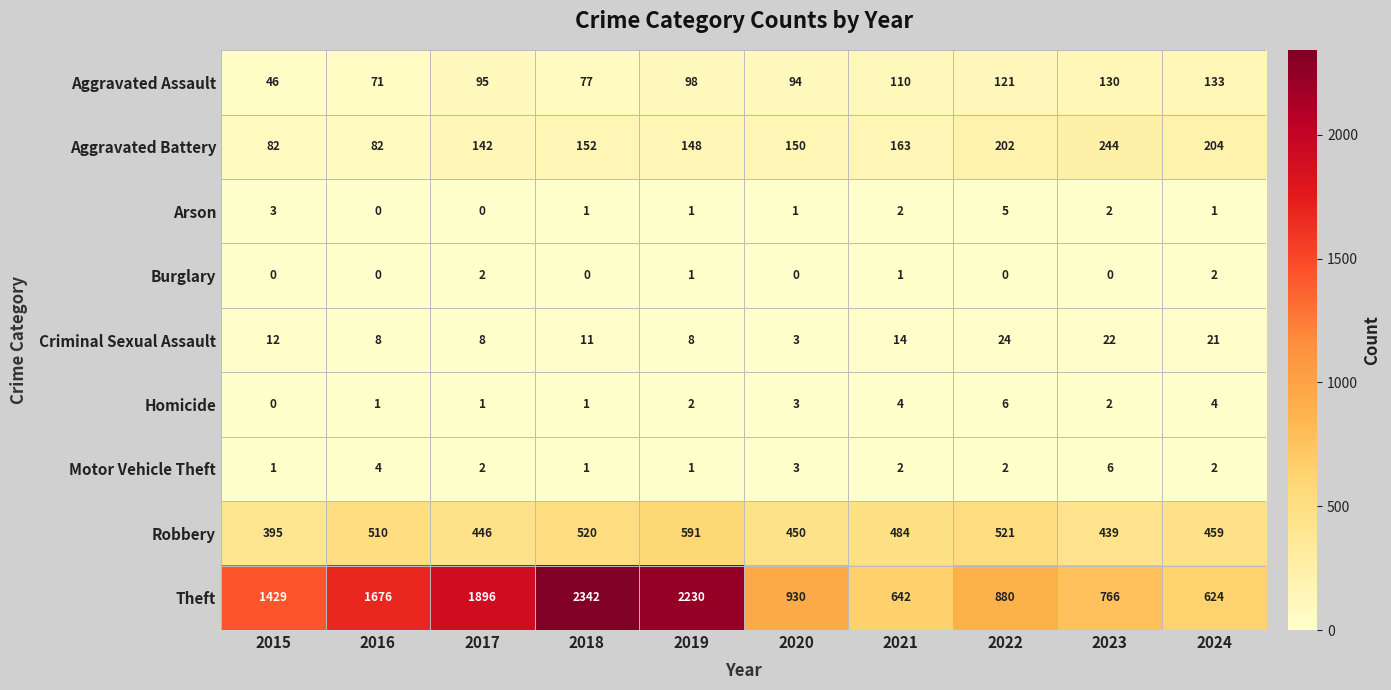

Where is Aggravated Assault nearest to the value 89?

2020